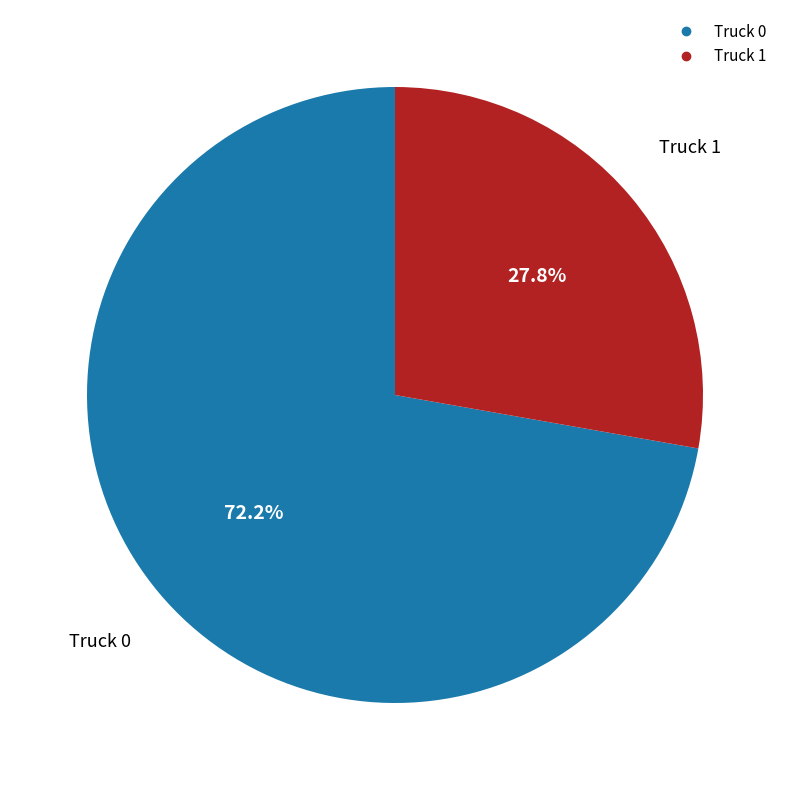

Do Truck 0 and Truck 1 together represent more than half of the pie?

Yes